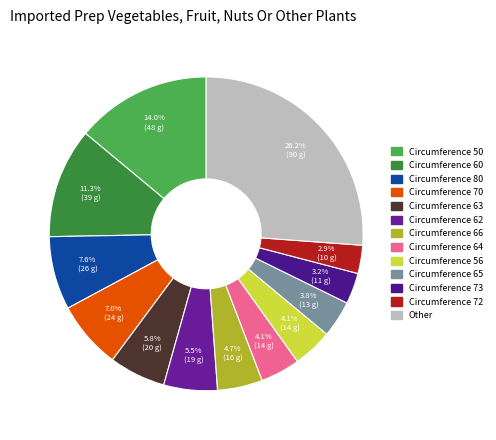

To the nearest percent, what percentage of the pie is Circumference 65?

4%